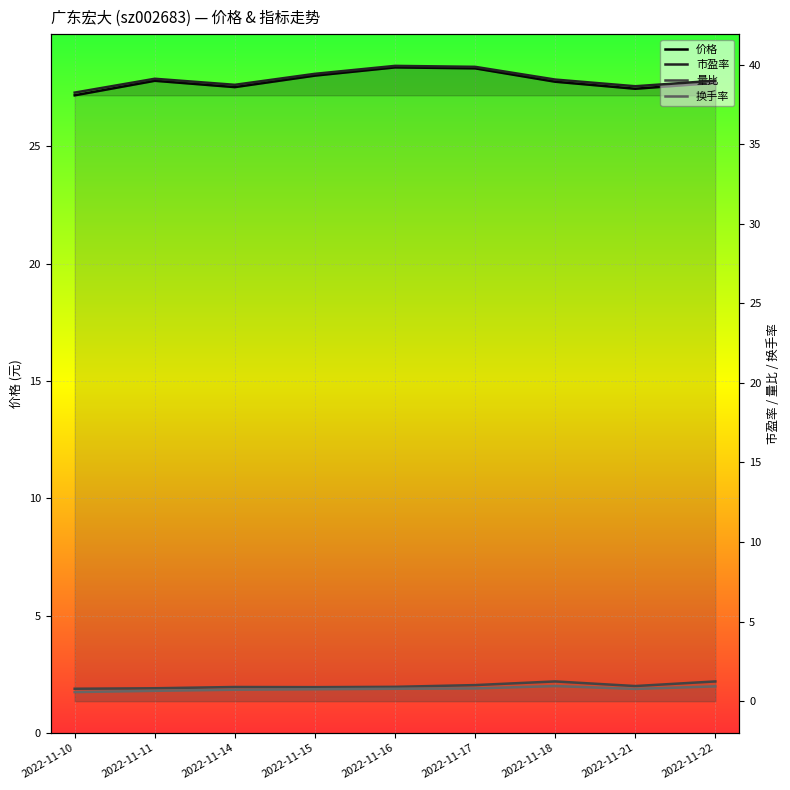

At which category does 价格 reach its first local peak?

2022-11-11